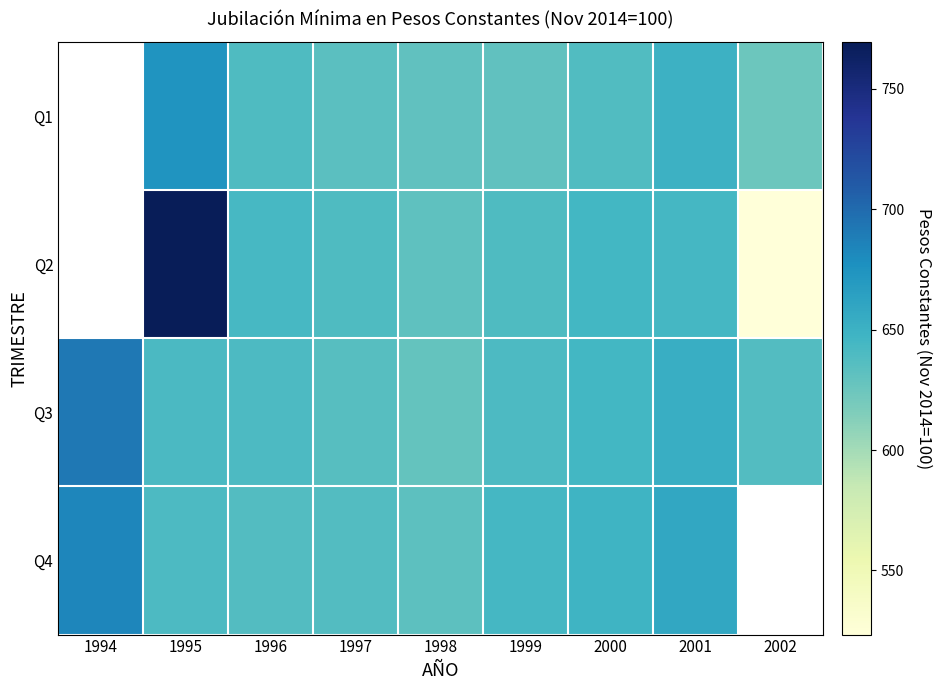

What is the highest value of the Q4 series?

683.3